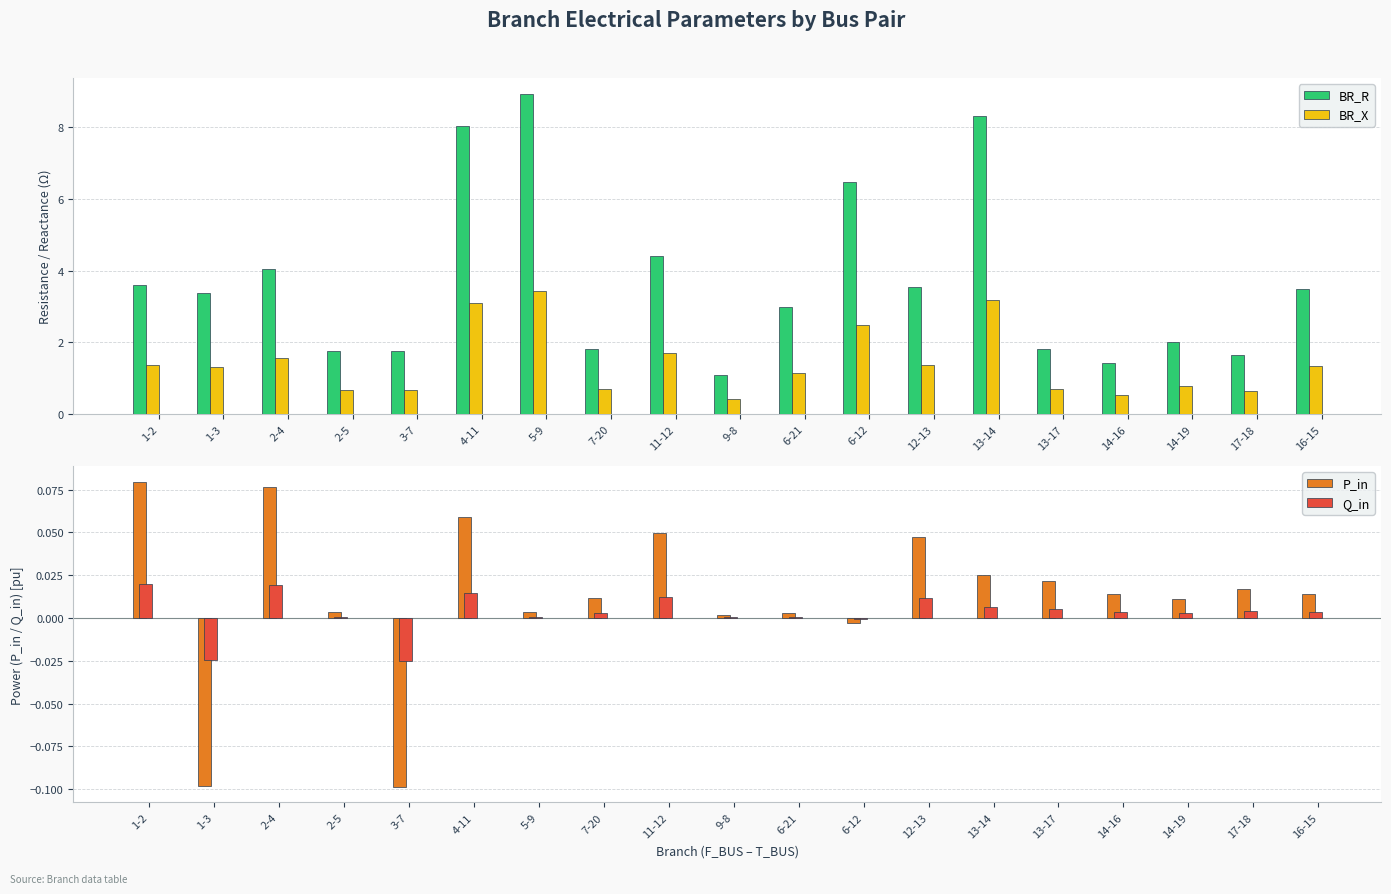

What is the label of the 14th bar from the left?

13-14